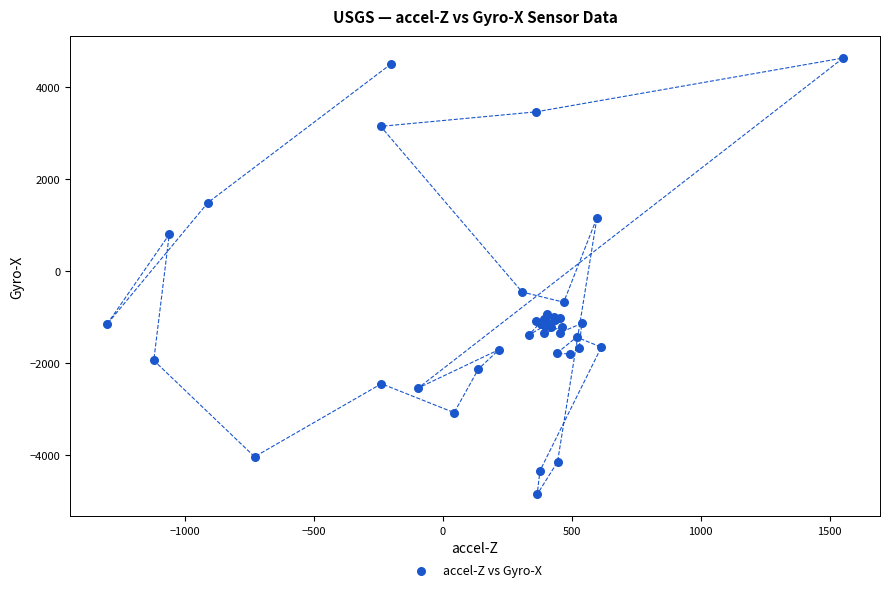

What Y value in the scatter plot is closest to -106?

-450